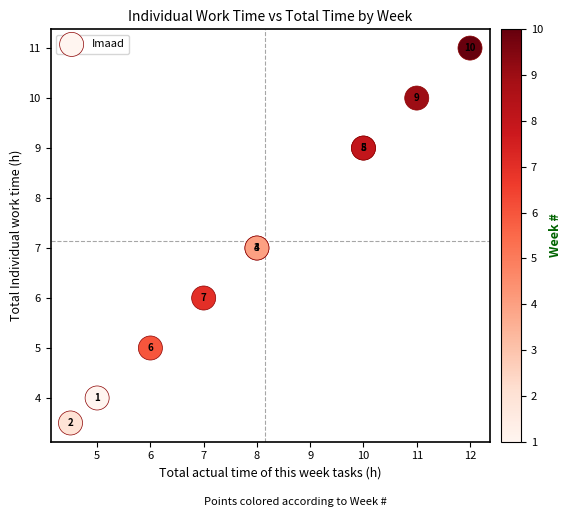

What Y value in the scatter plot is closest to 7?

7.0